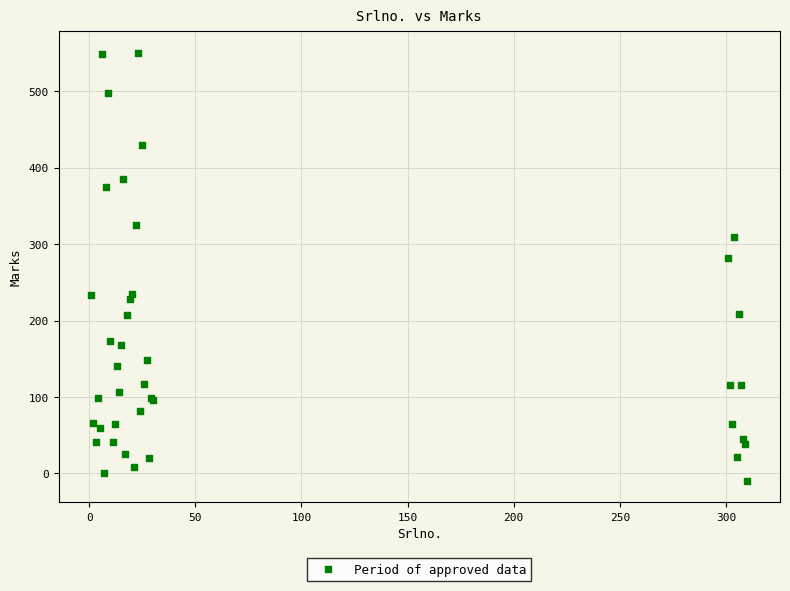

What Y value in the scatter plot is closest to 270?

282